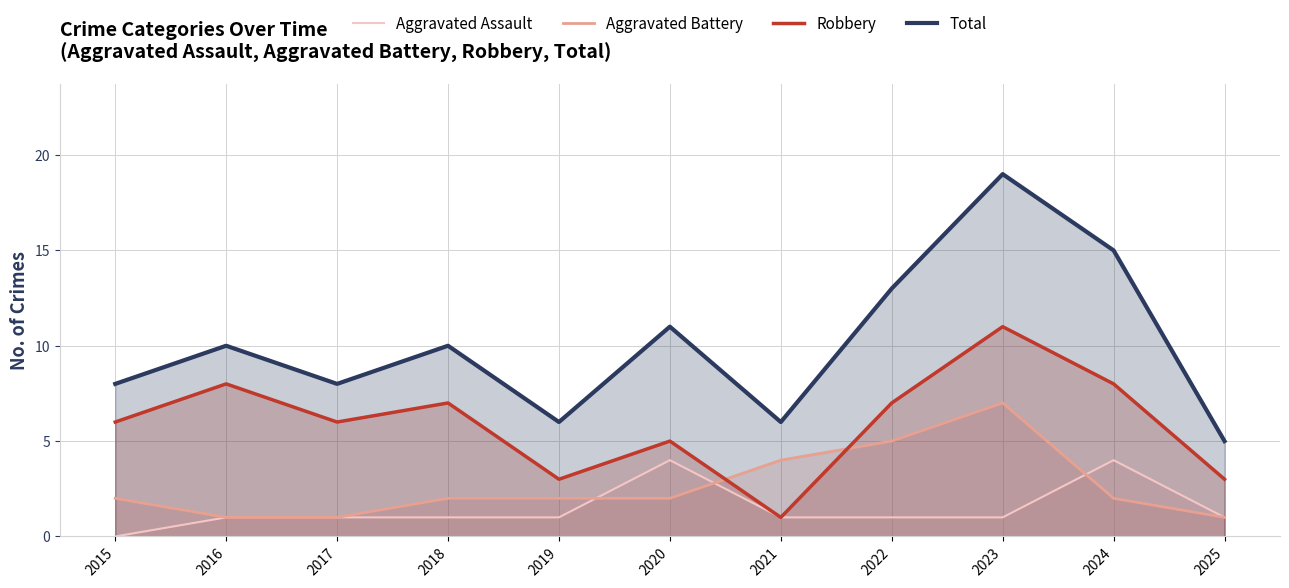

True or false: Total and Aggravated Battery intersect in this chart.

False